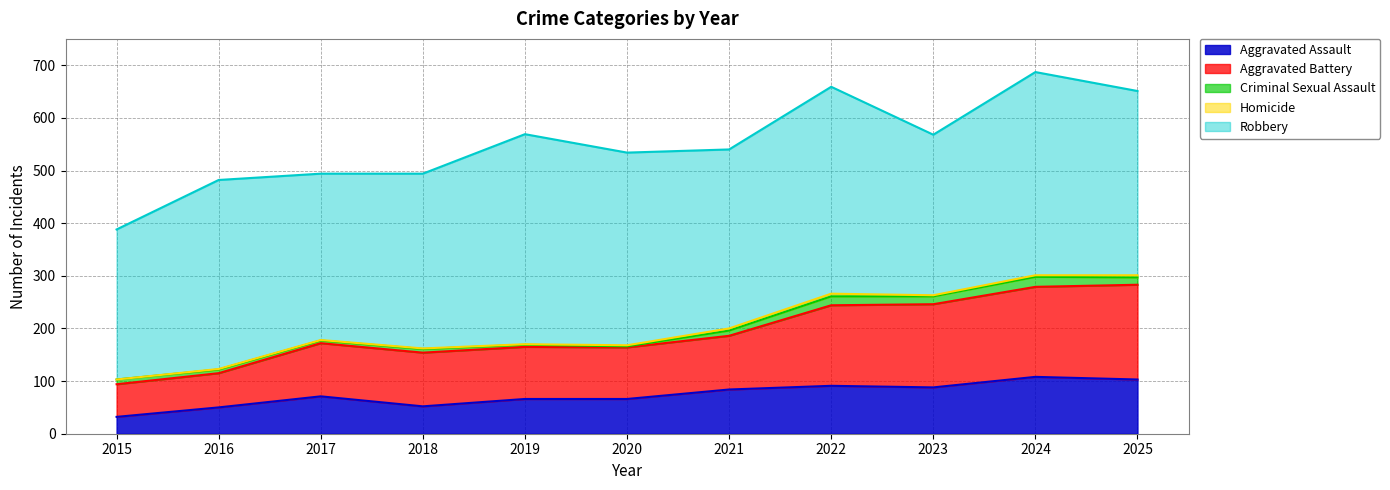

How many series are shown in this chart?

5